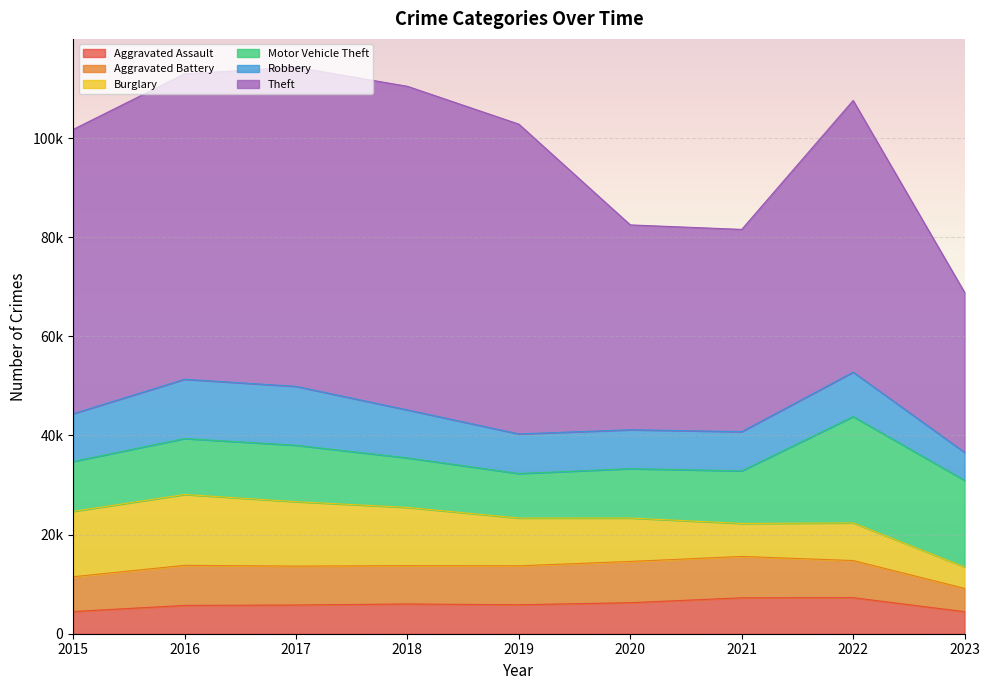

At 2022, list the series in order from smallest to largest.

Aggravated Assault, Aggravated Battery, Burglary, Robbery, Motor Vehicle Theft, Theft